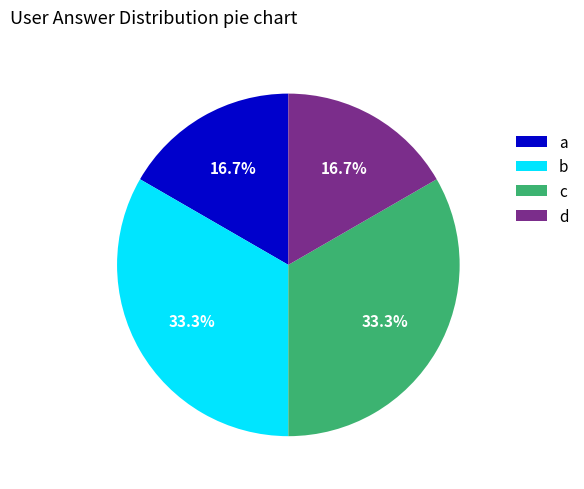

Does any single category account for the majority?

No